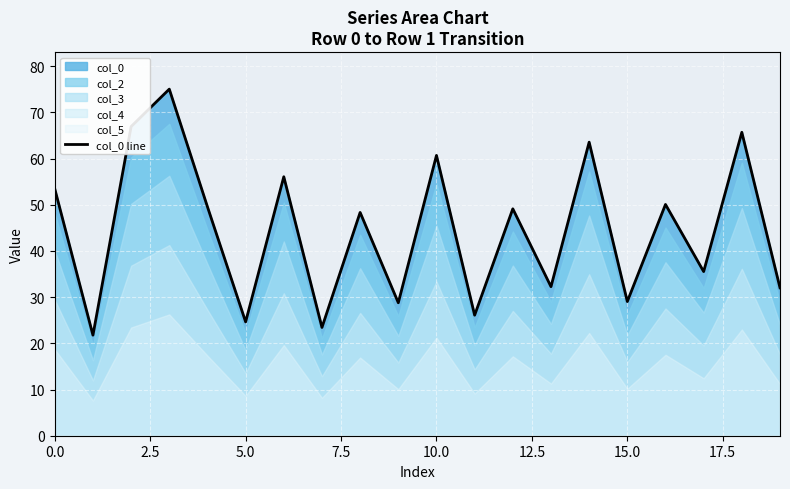

Is it true that col_0 line equals 35.2 at 5.0?

False